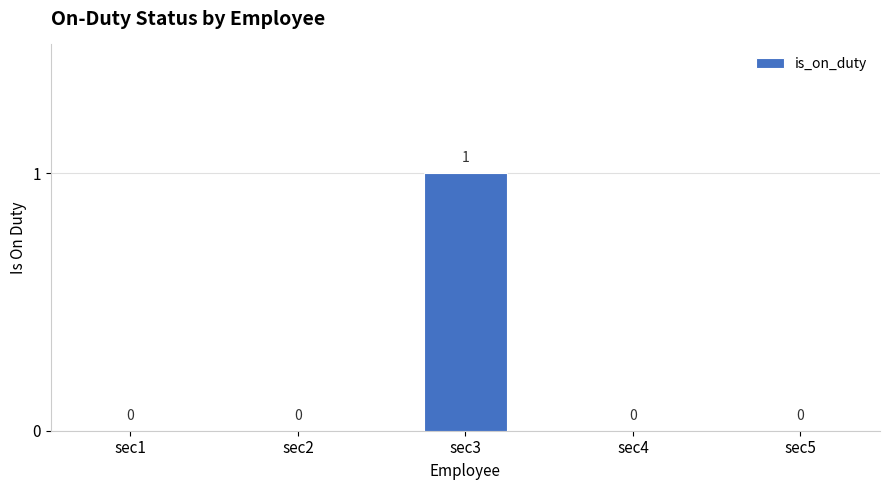

What is the difference between the values at sec3 and sec4?

1